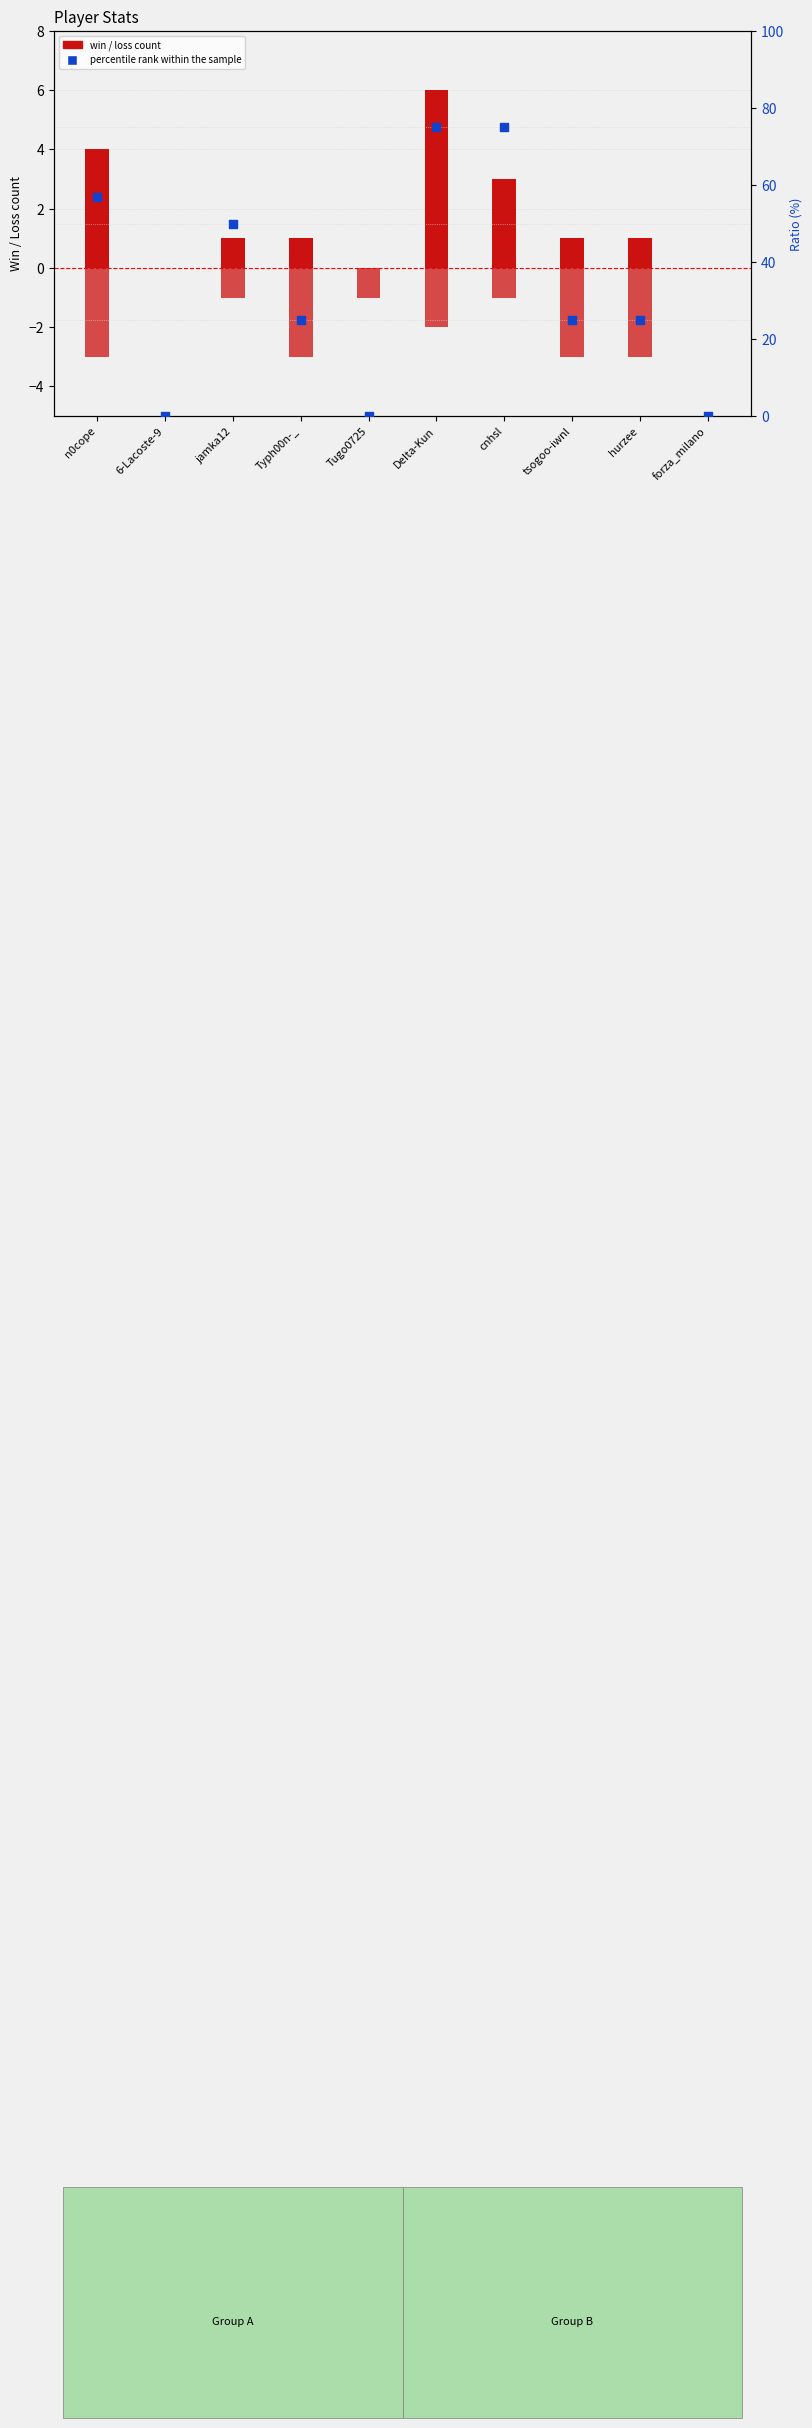

Is the value of Win at hurzee greater than the value of percentile rank within the sample at tsogoo-iwnl?

No